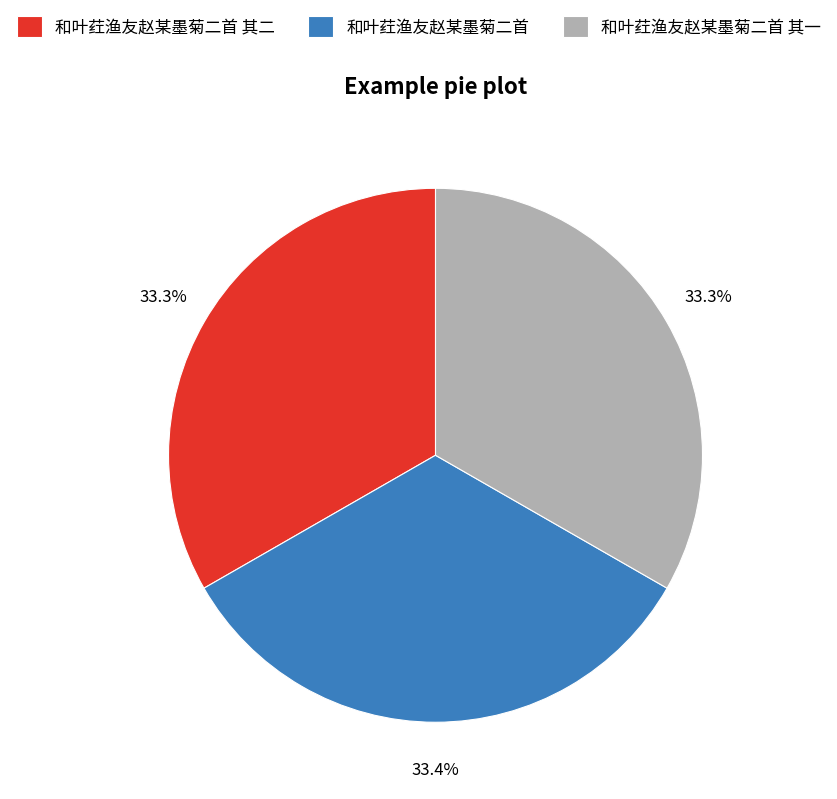

Approximately how many times larger is the value at 和叶荭渔友赵某墨菊二首 compared to 和叶荭渔友赵某墨菊二首 其一?

1.0